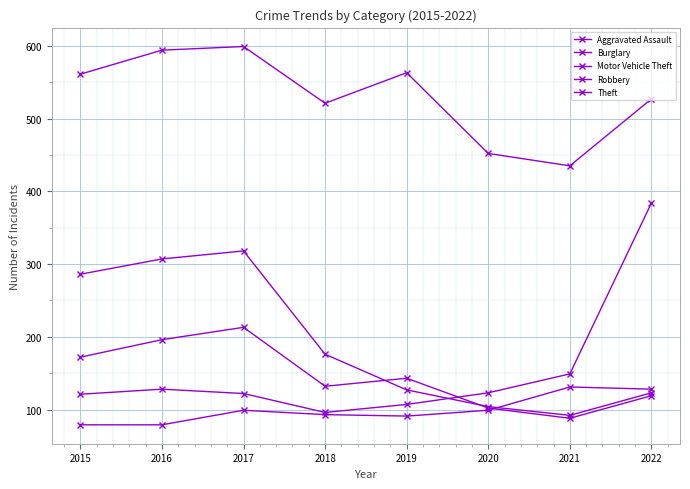

What is the difference between the maximum and minimum values in the Motor Vehicle Theft series?

288